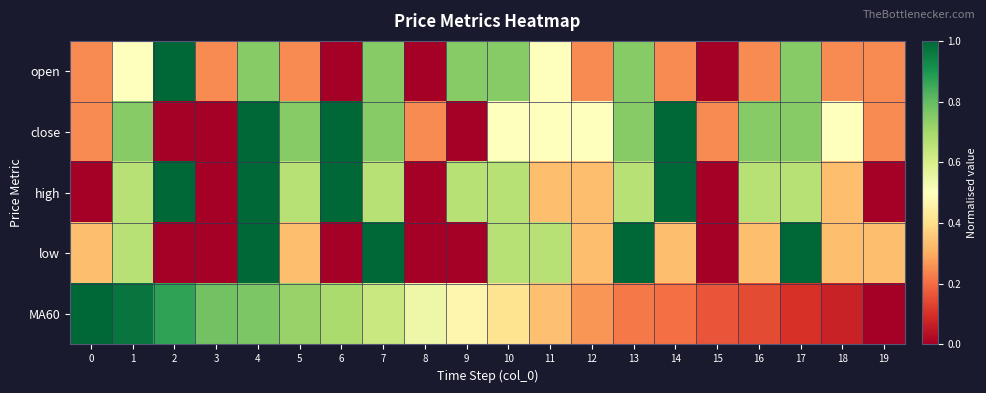

Which label corresponds to the smallest value in the chart?

6